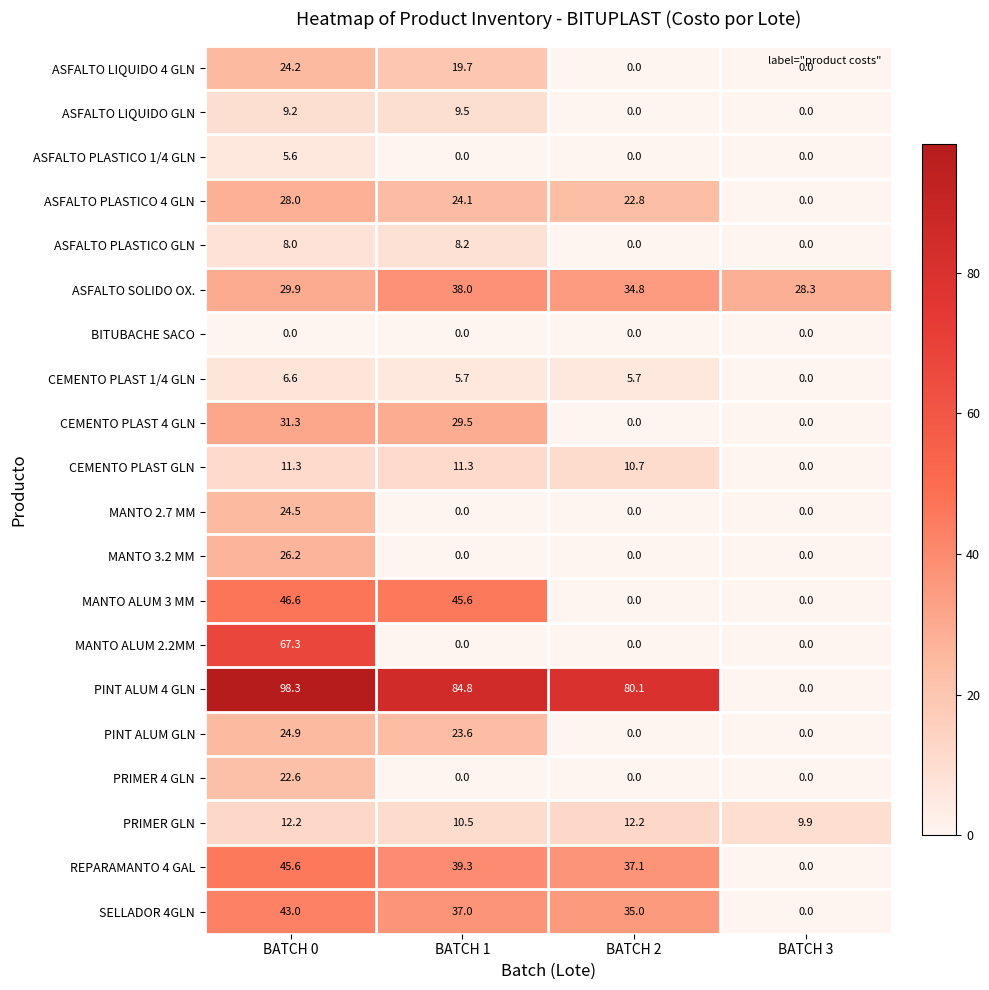

Which series has the largest total across all categories?

PINT ALUM 4 GLN